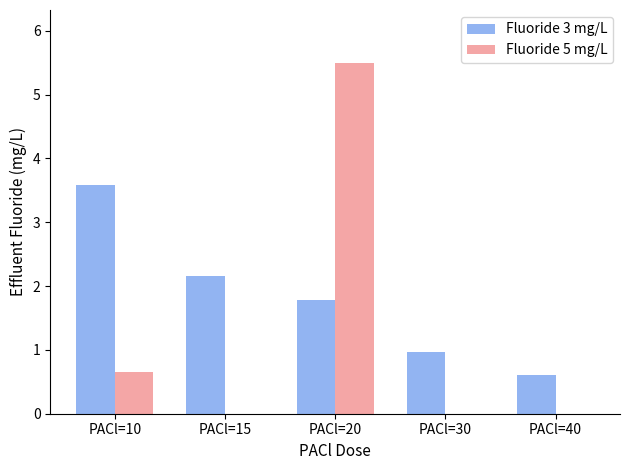

Which series has the largest total across all categories?

Fluoride 3 mg/L